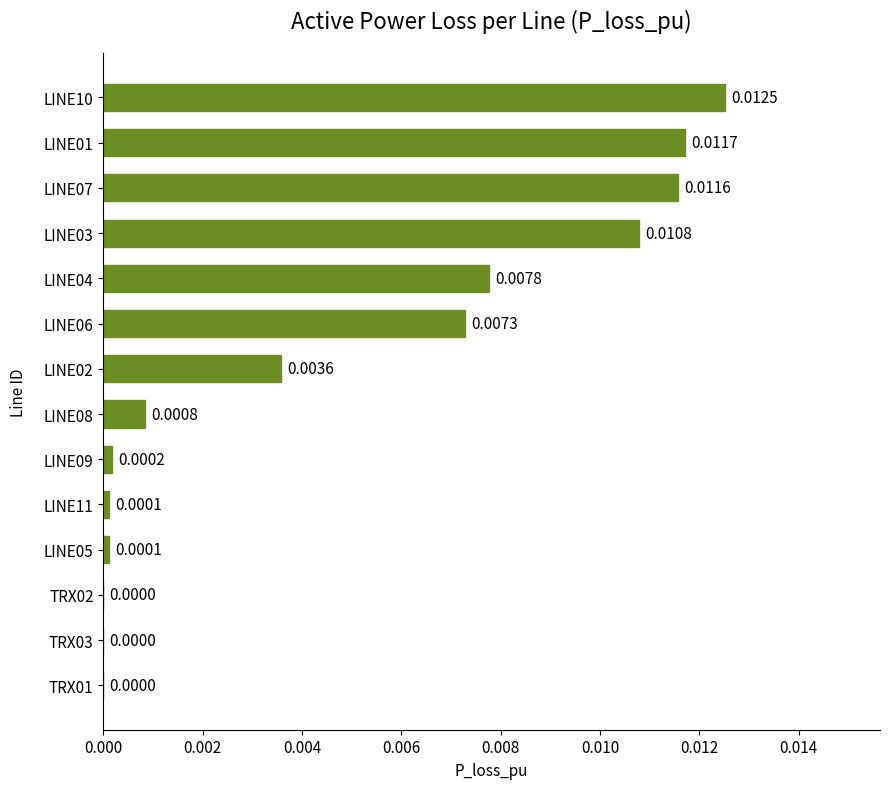

Which has a higher value, LINE10 or LINE02?

LINE10